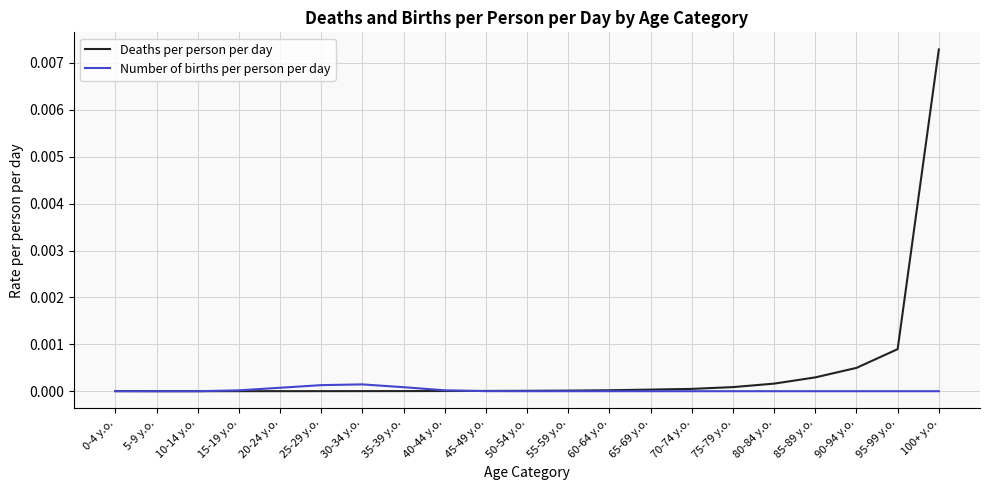

Rank the series by their maximum value, from highest to lowest.

Deaths per person per day, Number of births per person per day